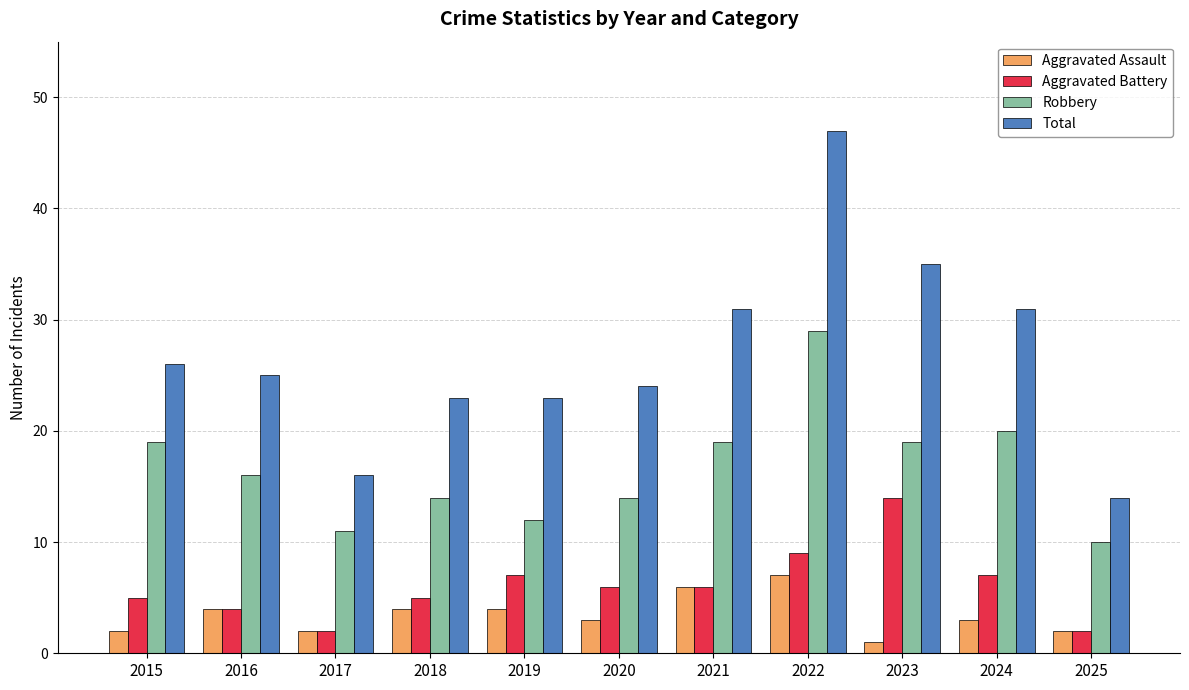

How many data points does each series have?

11